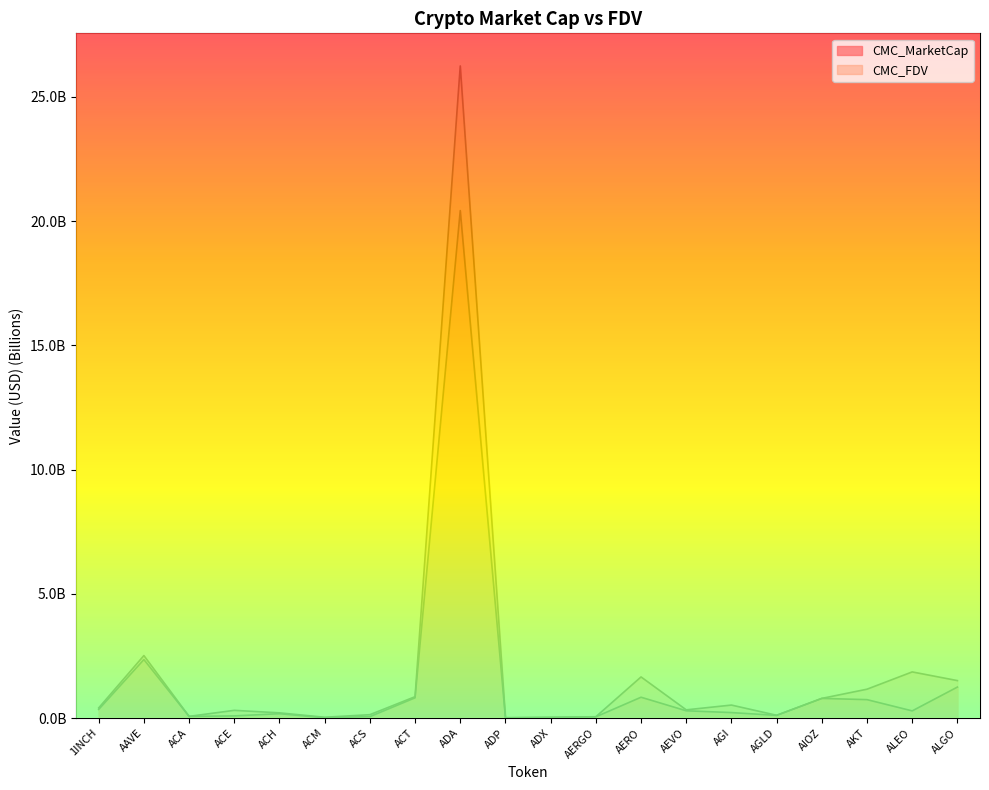

Reading left to right, what are all the values shown in this chart?

CMC_MarketCap: 0.3	2.4	0.1	0.1	0.2	0.0	0.1	0.8	20.4	0.0	0.0	0.0	0.8	0.3	0.2	0.1	0.8	0.7	0.3	1.2
CMC_FDV: 0.4	2.5	0.1	0.3	0.2	0.0	0.1	0.9	26.2	0.0	0.0	0.1	1.7	0.3	0.5	0.1	0.8	1.2	1.9	1.5